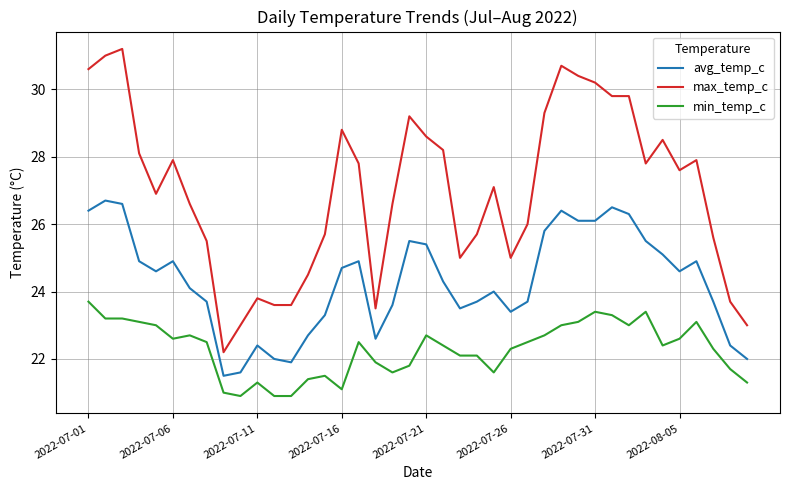

What is the minimum value shown in the chart?

20.9